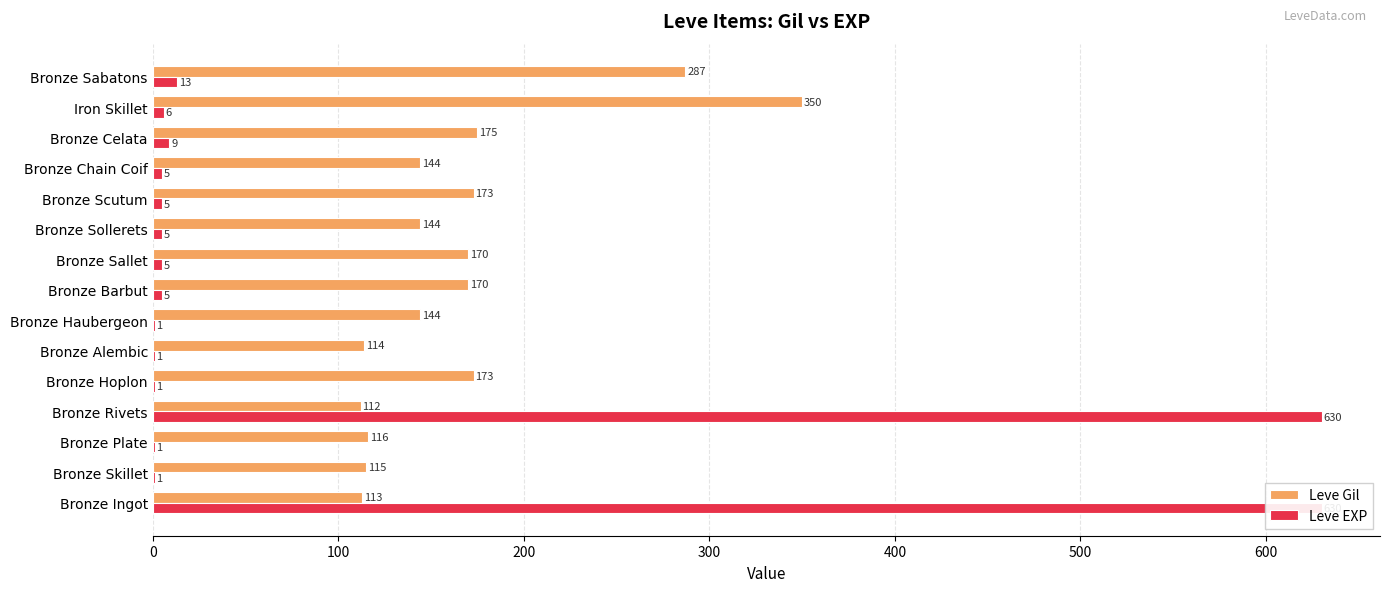

List the series in order of their peak value, lowest first.

Leve Gil, Leve EXP